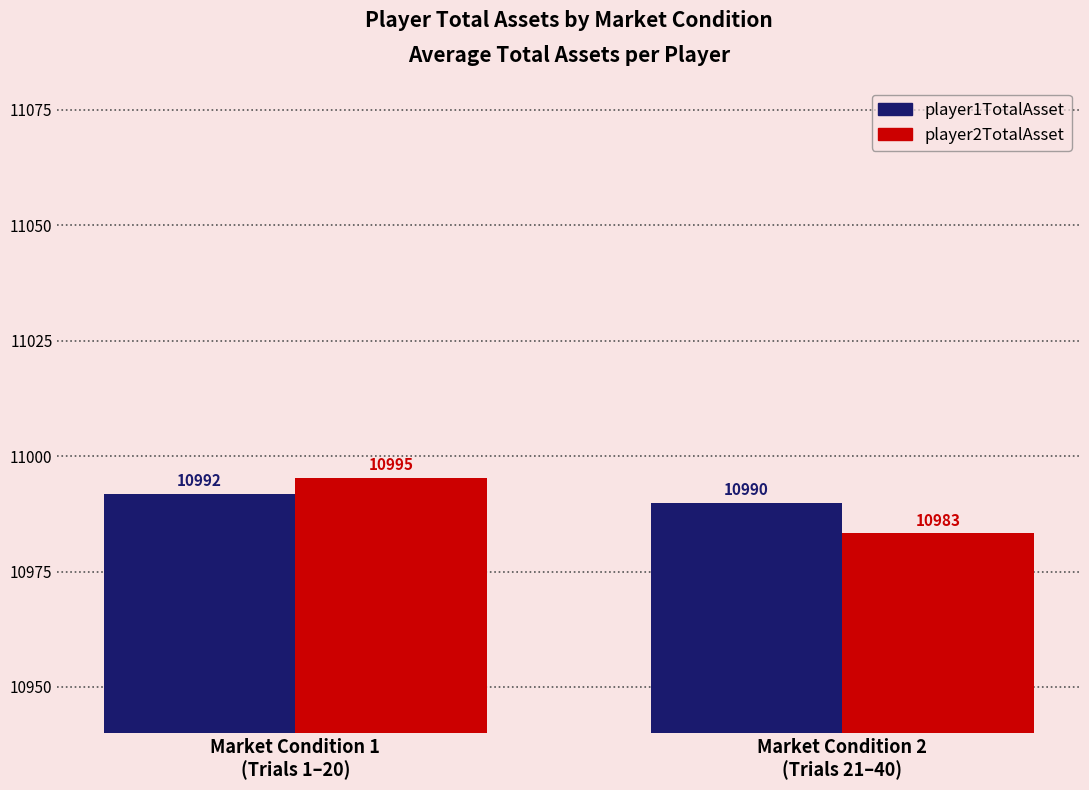

What is the minimum value for player2TotalAsset?

10983.3